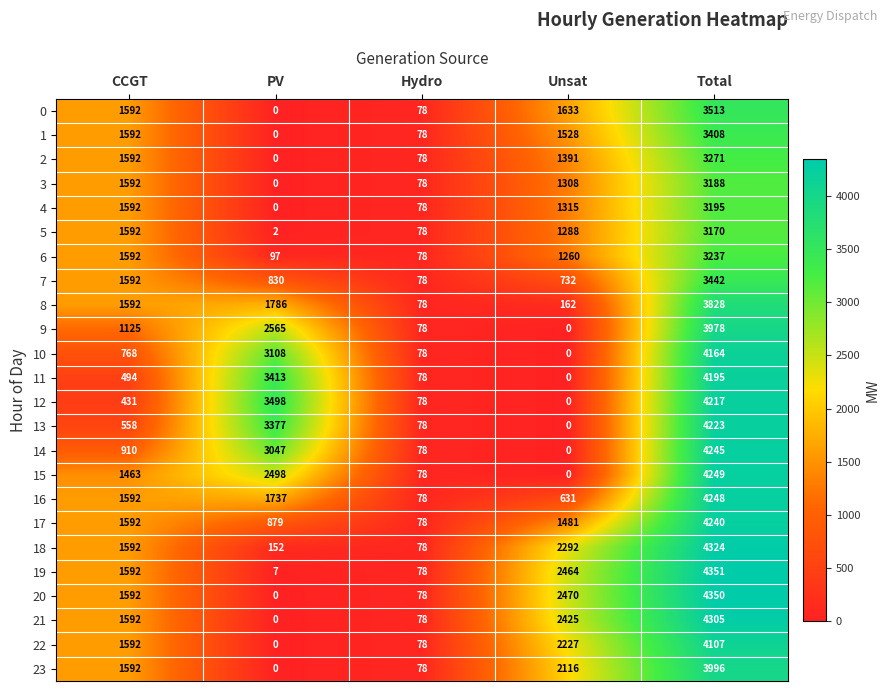

Rank the series by their maximum value, from highest to lowest.

19, 20, 18, 21, 15, 16, 14, 17, 13, 12, 11, 10, 22, 23, 9, 8, 0, 7, 1, 2, 6, 4, 3, 5